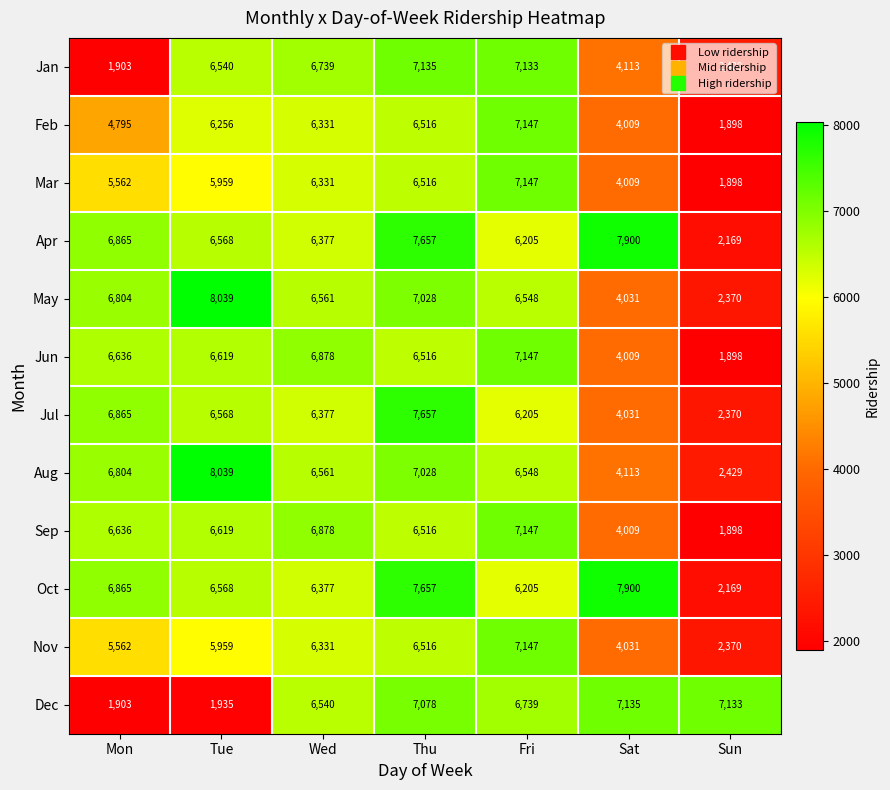

At which label is Jan closest to 4519?

Sat